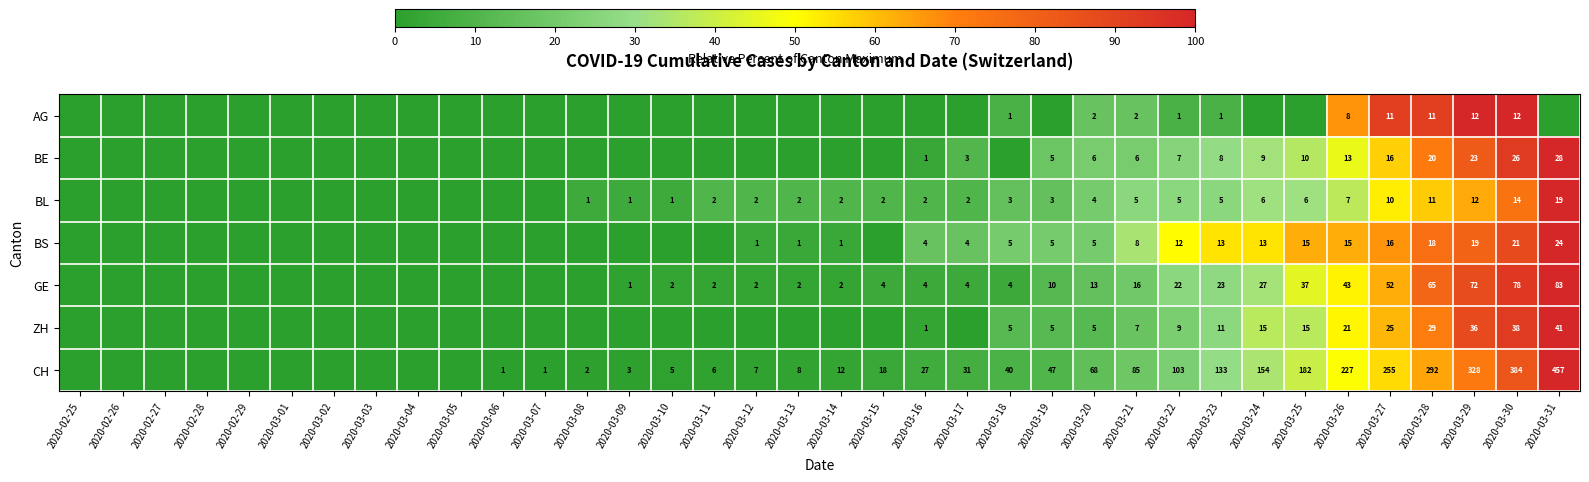

True or false: CH has a value of 109 at 2020-03-20.

False